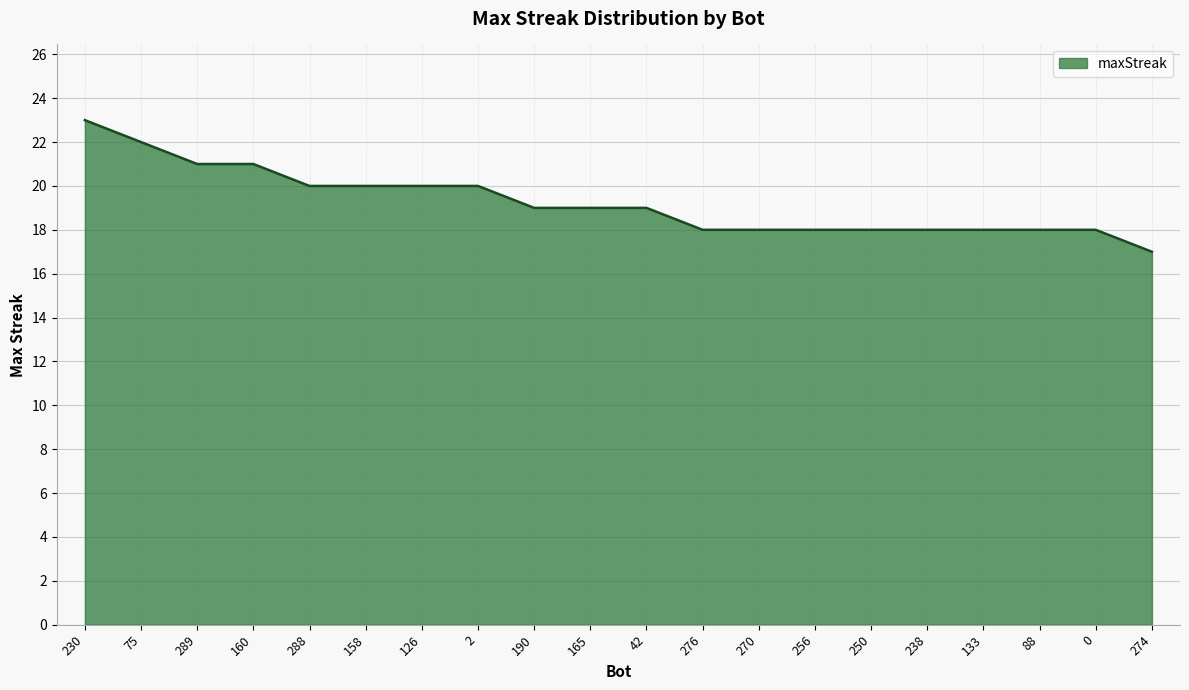

Is it true that the value at 75 is 7?

False